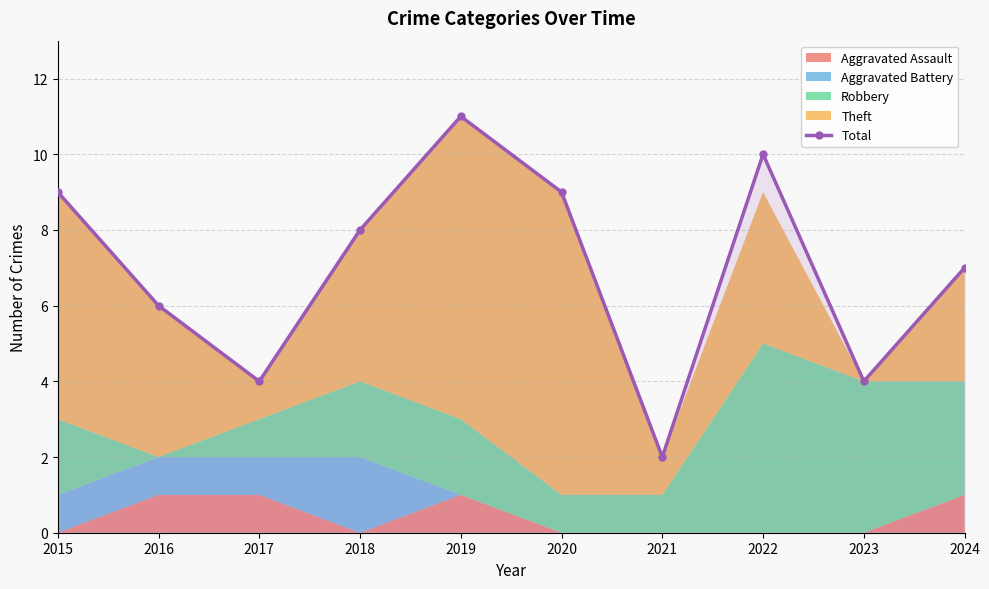

What is the greatest value displayed?

11